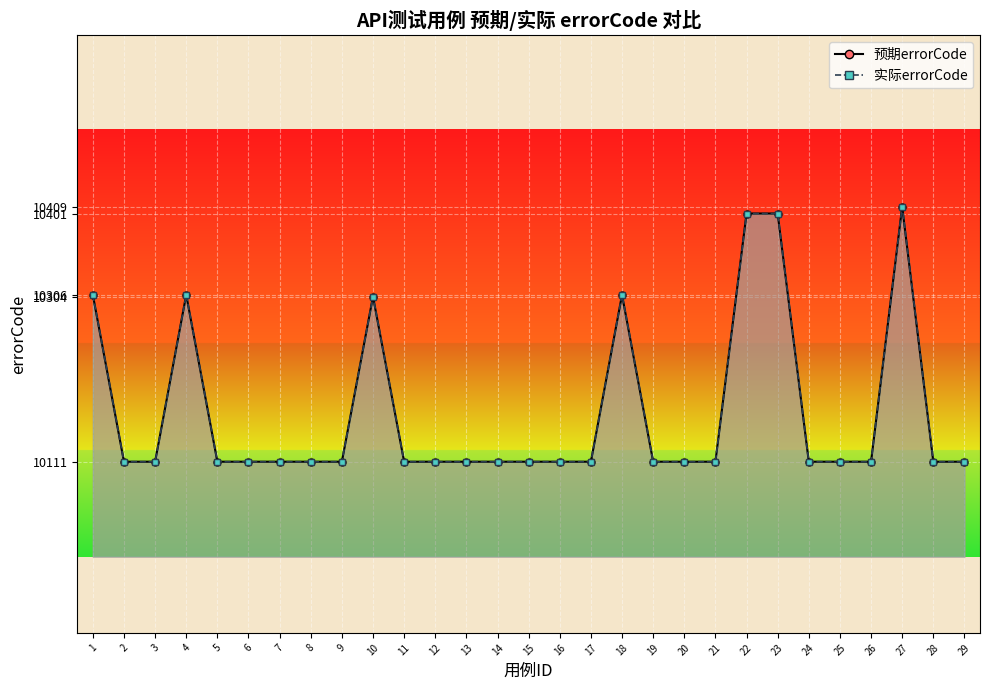

True or false: 实际errorCode has more than 0 interior local peaks.

True